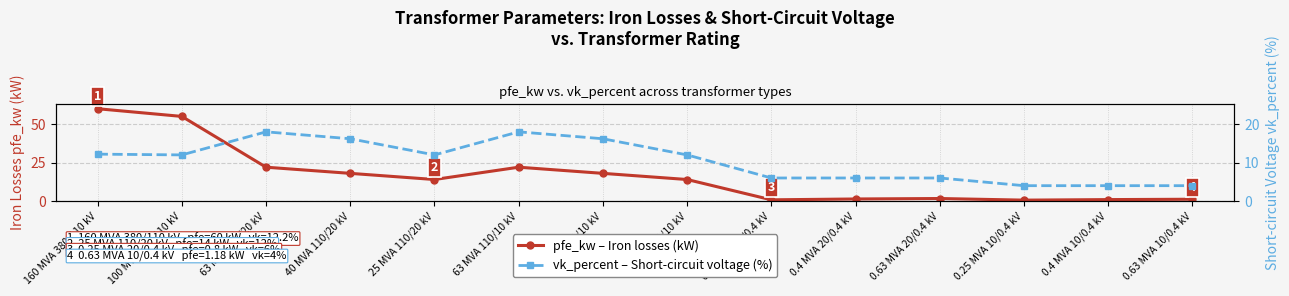

Which category has the highest value in the pfe_kw – Iron losses (kW) series?

160 MVA 380/110 kV